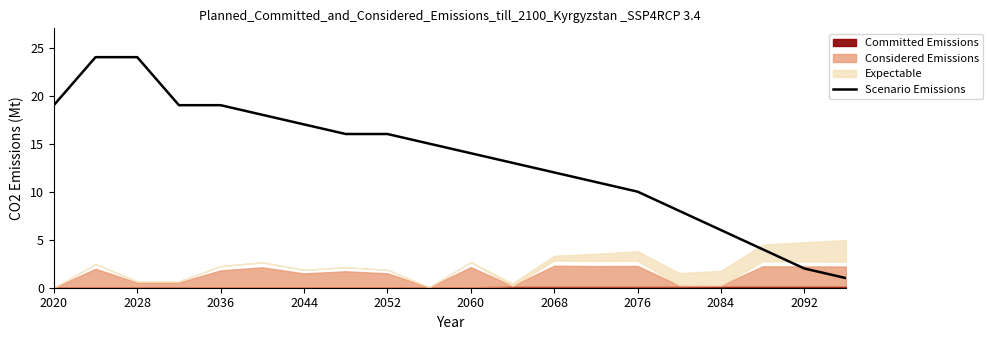

The Scenario Emissions series shows 2 at 2092. True or false?

True